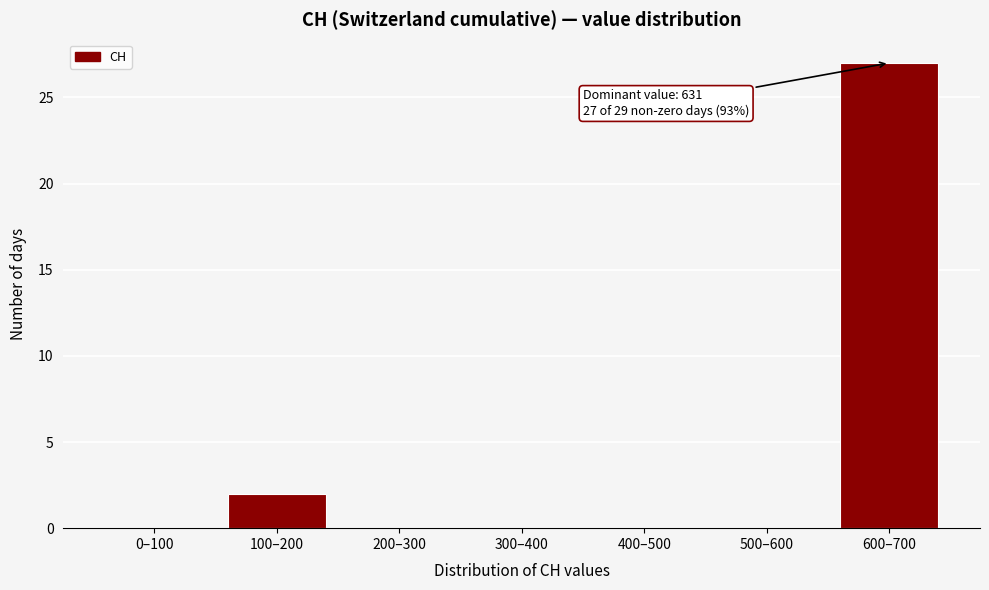

Reading left to right, what are all the values shown in this chart?

0–100=0	100–200=2	200–300=0	300–400=0	400–500=0	500–600=0	600–700=27